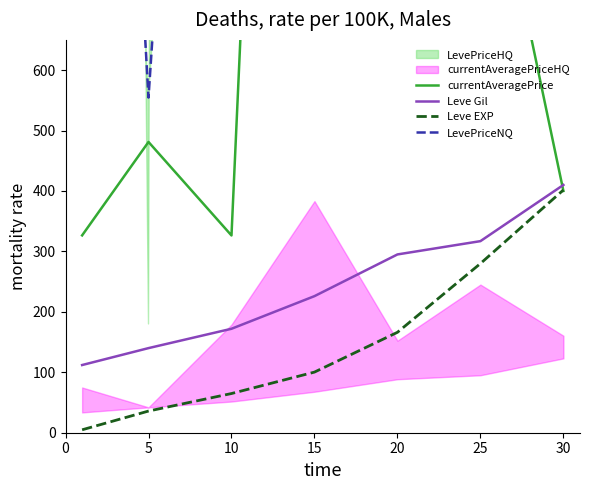

Reading right to left, transcribe all the data shown in this chart.

currentAveragePrice: 400.0	1053.5	737.2	3364.5	326.4	481.1	326.5
Leve Gil: 410.0	317.0	295.0	226.0	172.0	140.0	112.0
Leve EXP: 401.7	279.9	166.2	100.3	64.8	35.8	4.8
LevePriceNQ: 3683.7	19507.0	19862.0	12002.0	2633.1	554.6	2500.0